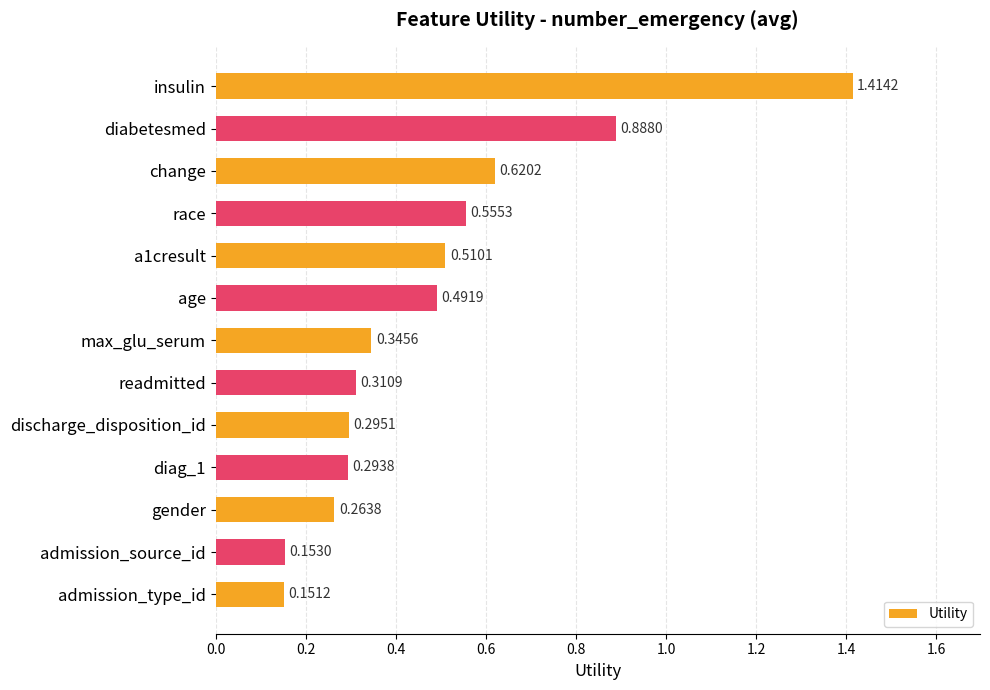

What is the label of the 13th bar from the bottom?

insulin